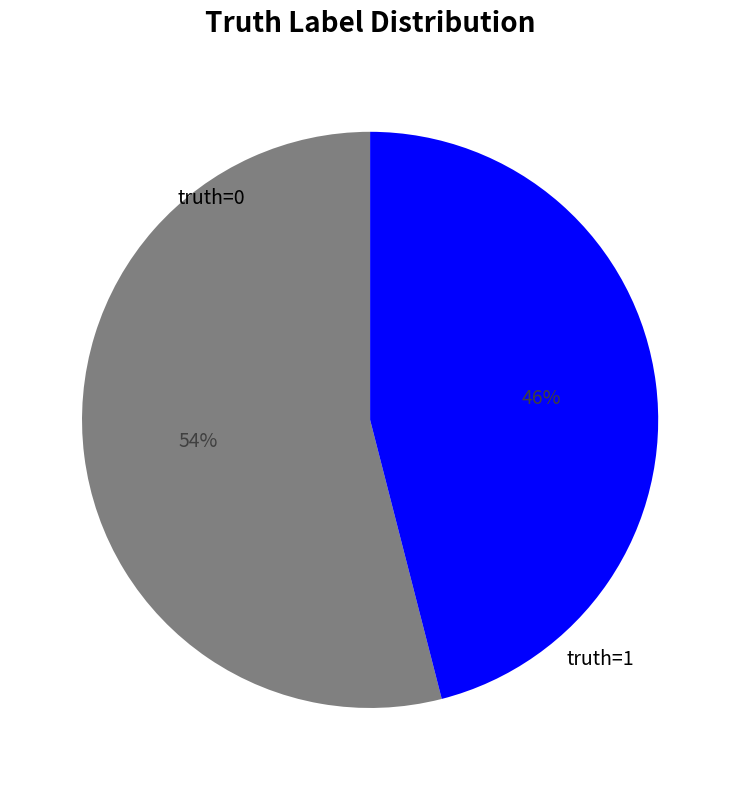

Rank the categories by value from lowest to highest.

truth=1, truth=0